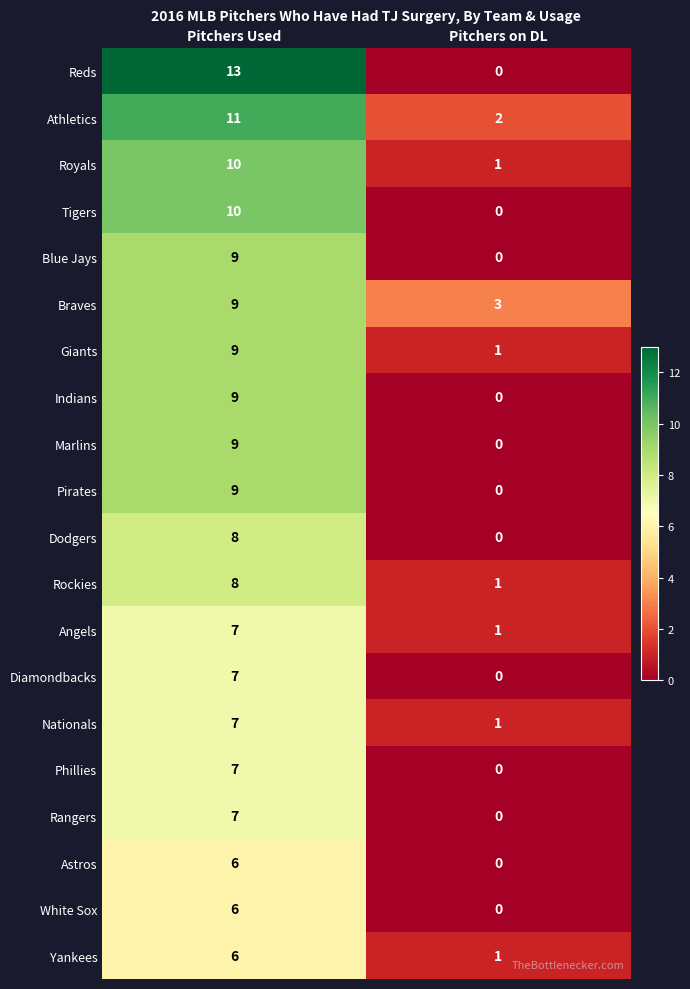

The value of Phillies at Pitchers Used is 5. True or false?

False